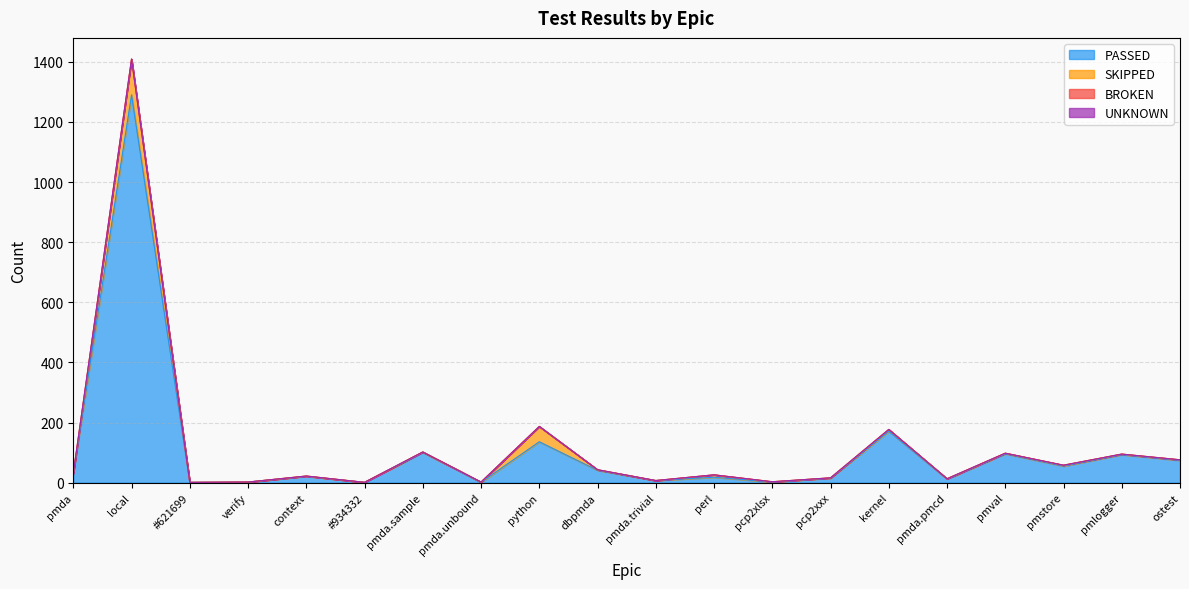

What is the difference between the highest and lowest values at python?

136